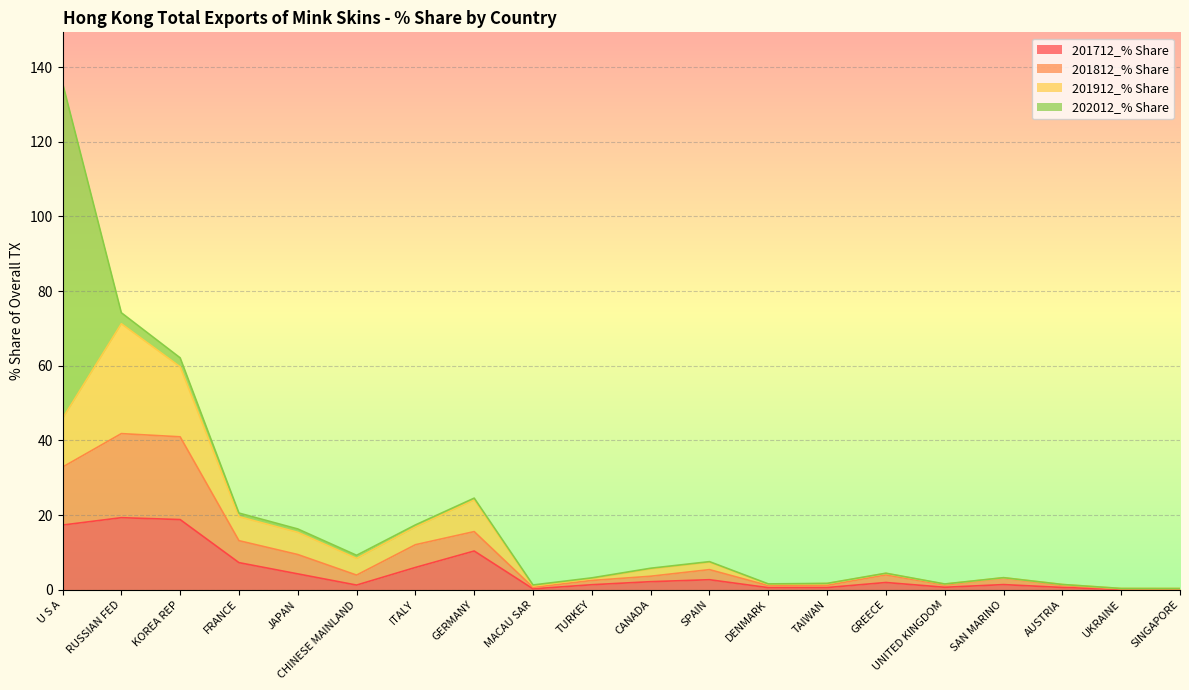

At which category is the sum across all series the highest?

U S A